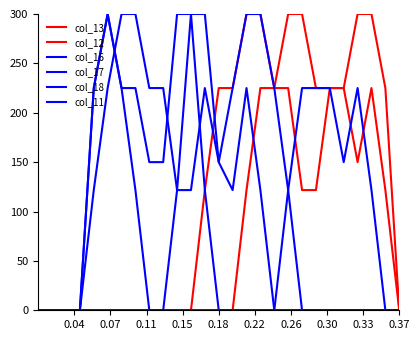

How many lines are shown in the chart?

6